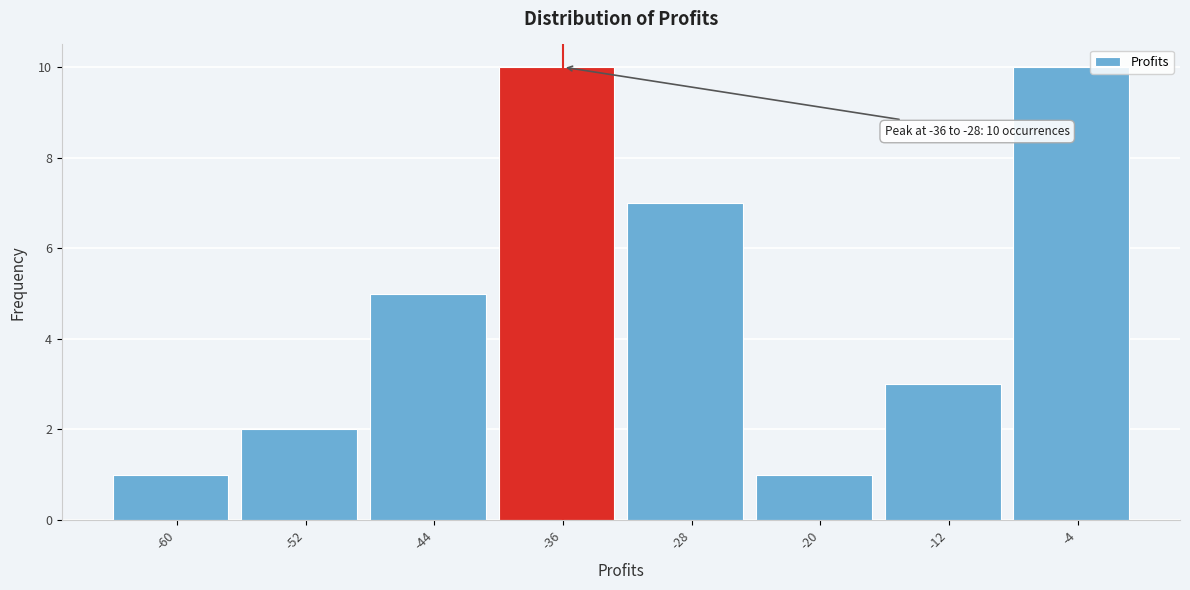

Reading left to right, extract all data points from this chart.

1	2	5	10	7	1	3	10